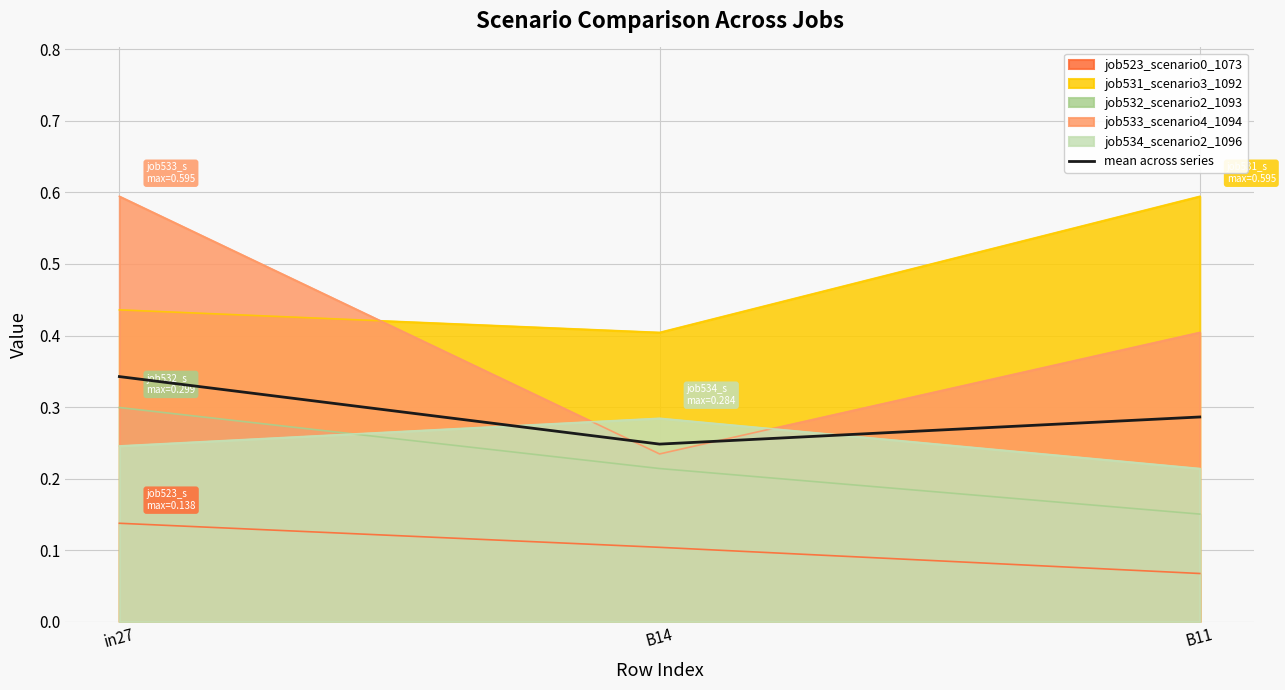

What is the maximum value shown in the chart?

0.6